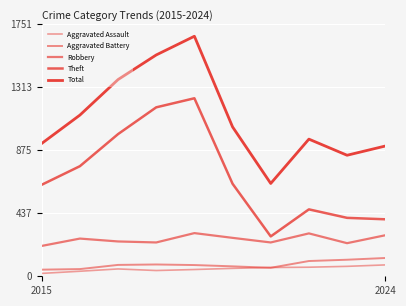

Which series has the largest total across all categories?

Total